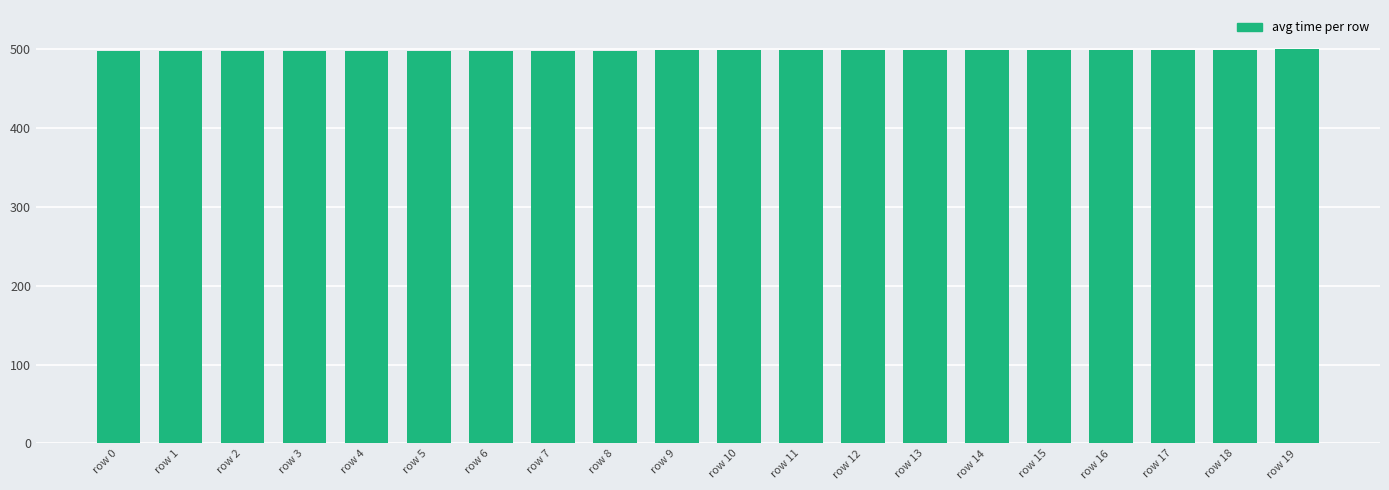

Count the number of categories in the chart.

20